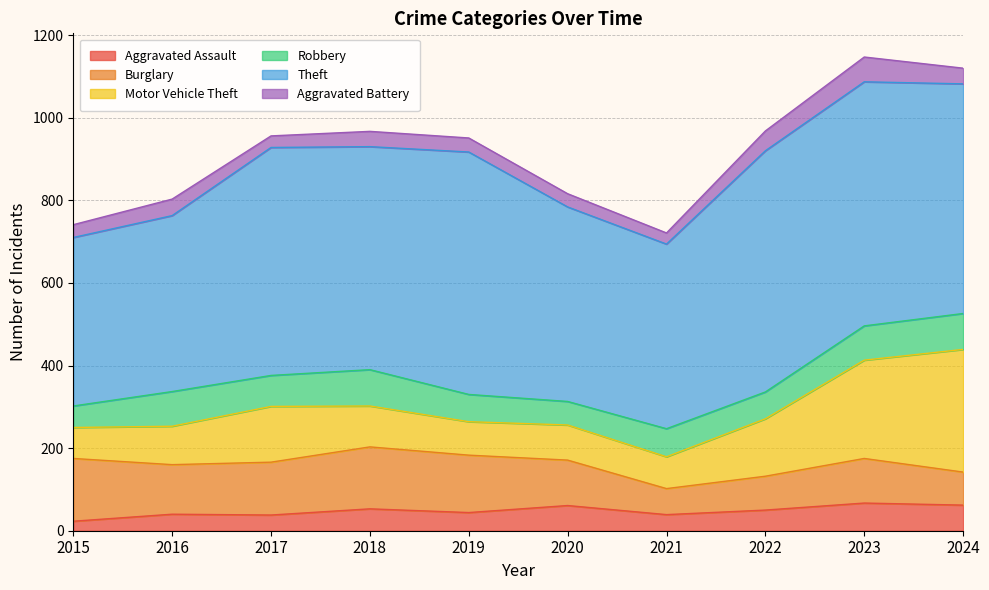

How many data points in Theft are less than 552?

5